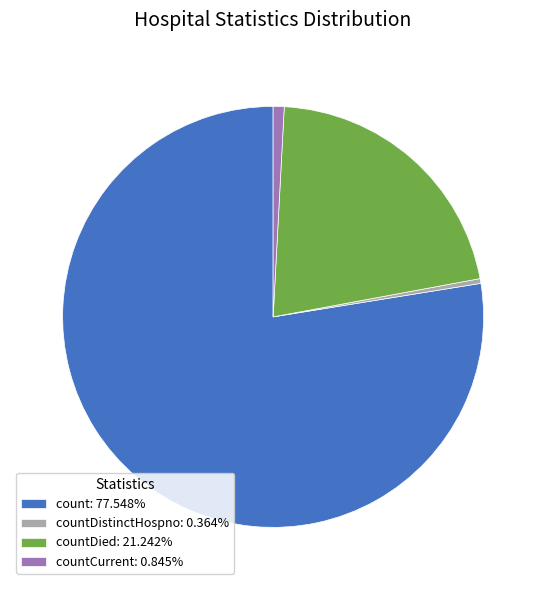

Is there a majority slice in this chart?

Yes